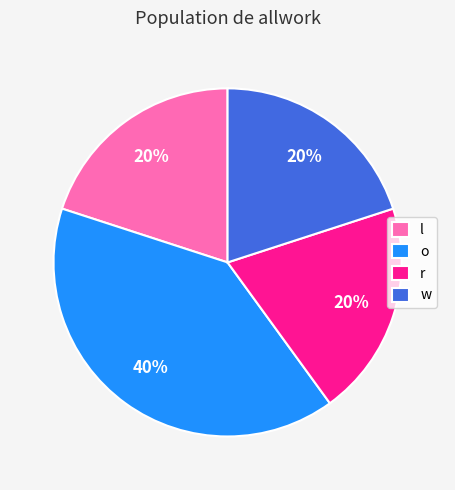

The w slice represents 27% of the pie. True or false?

False